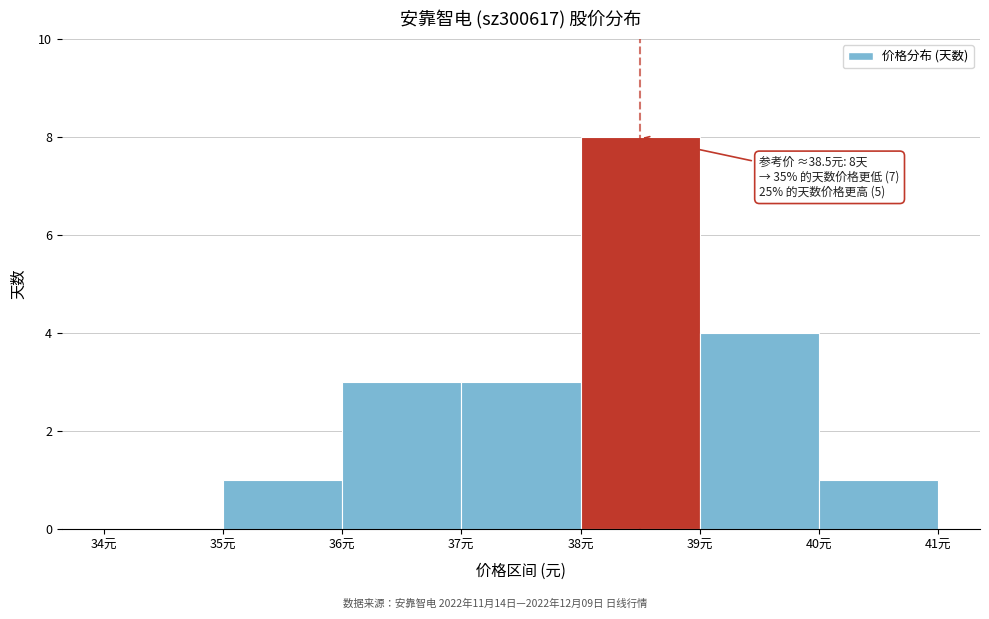

Which range on the x-axis has the tallest bar?

38 to 39